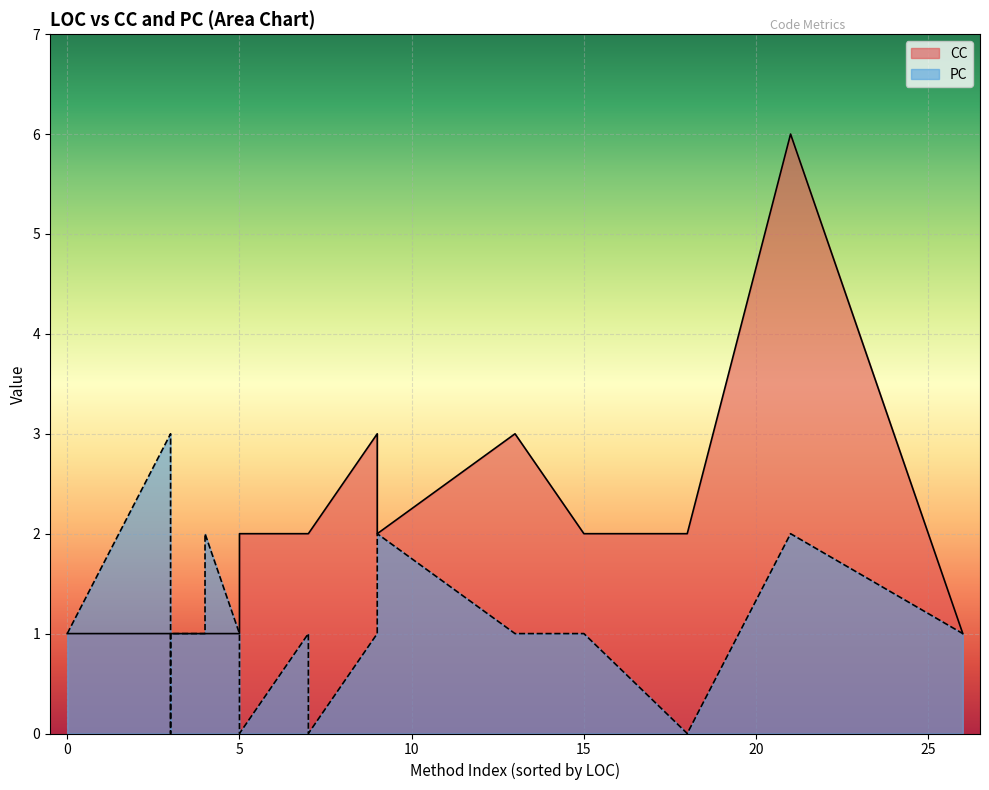

What is the average value of the PC series?

1